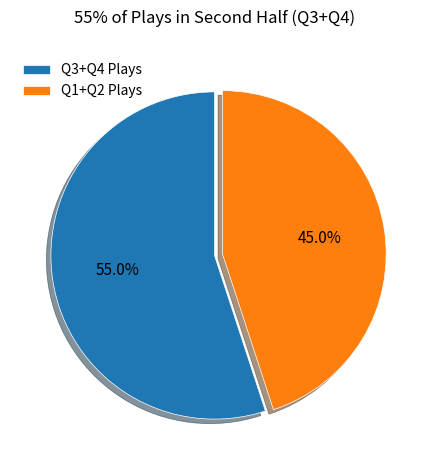

What is the ratio of the value at Q1+Q2 Plays to the value at Q3+Q4 Plays?

0.8